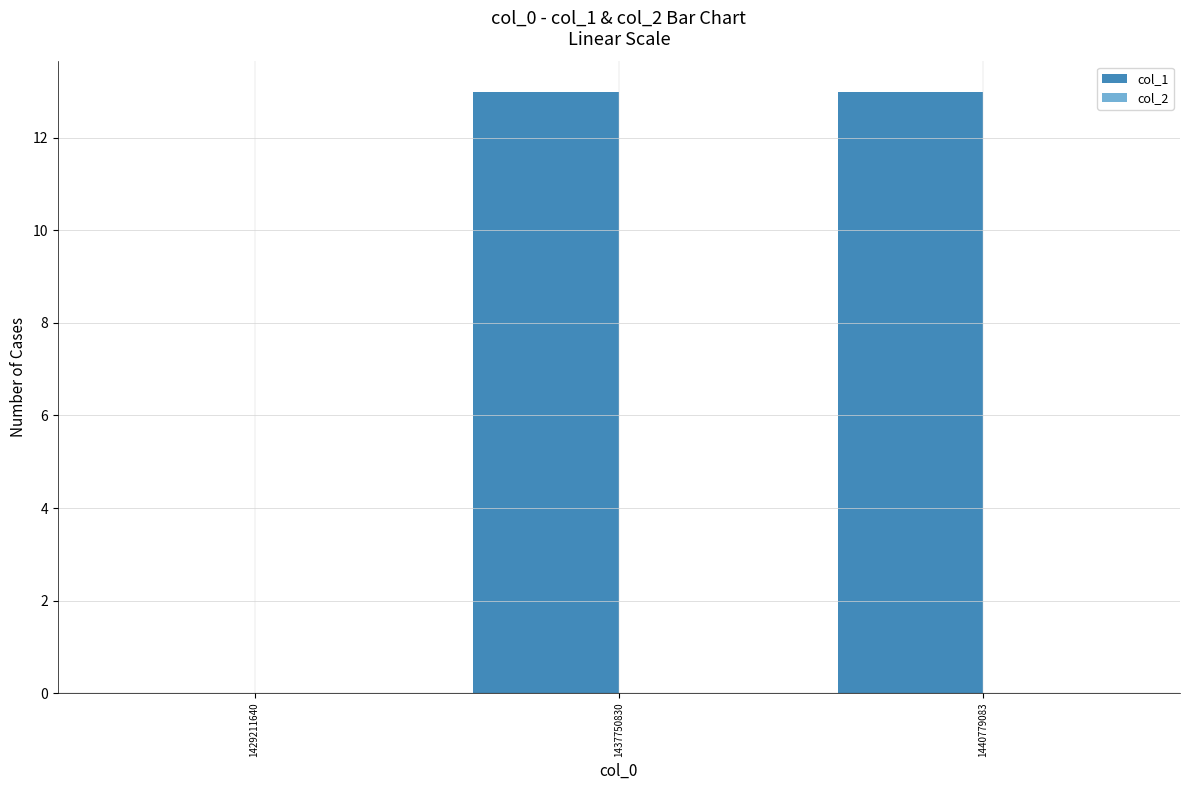

At which label is the value closest to 6?

1429211640